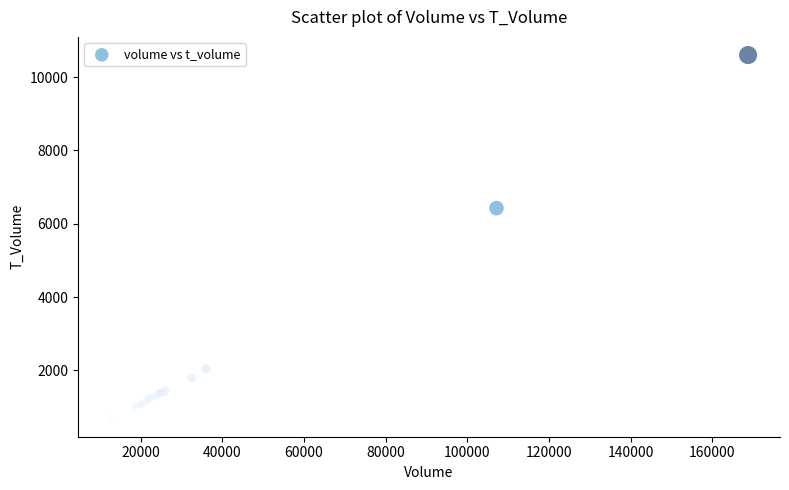

What Y value in the scatter plot is closest to 5643?

6426